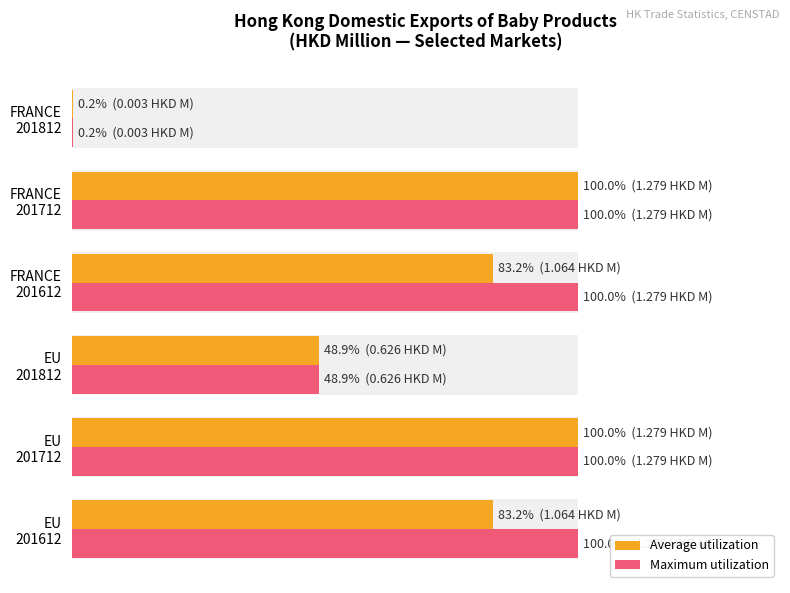

Which series has the largest total across all categories?

Maximum utilization